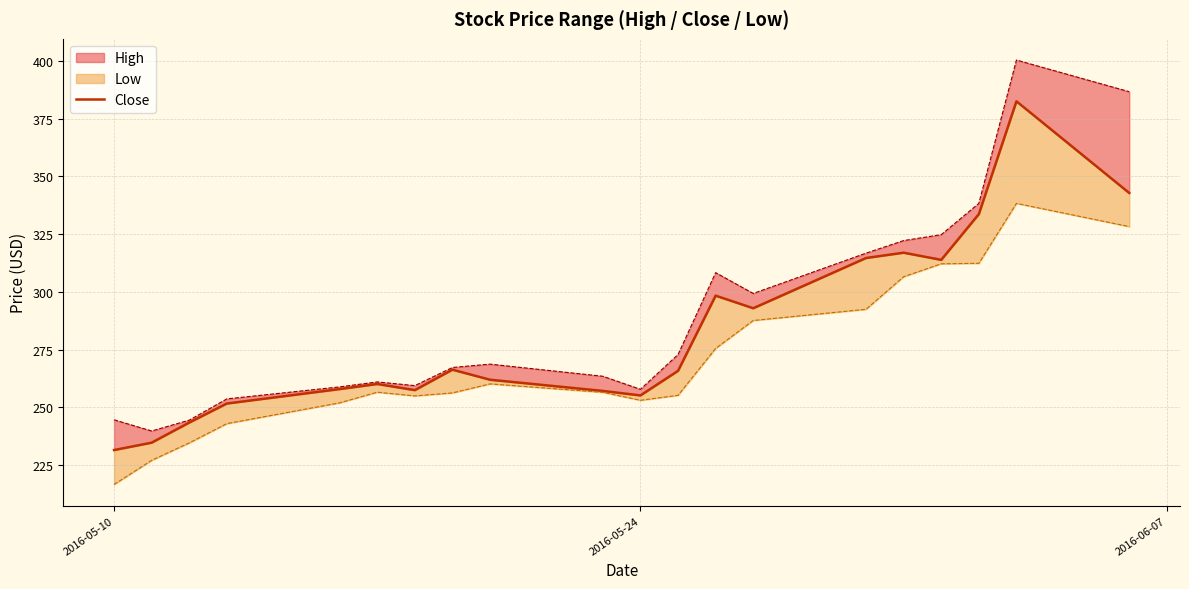

How many interior local peaks (higher than both neighbors) does the data have?

5